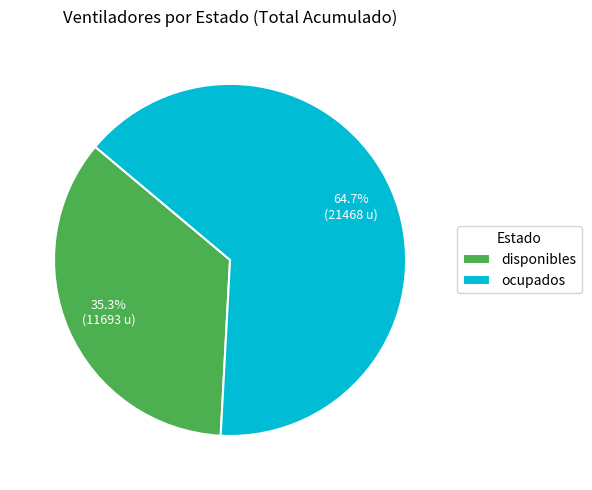

Which category has the smallest portion of the pie?

disponibles